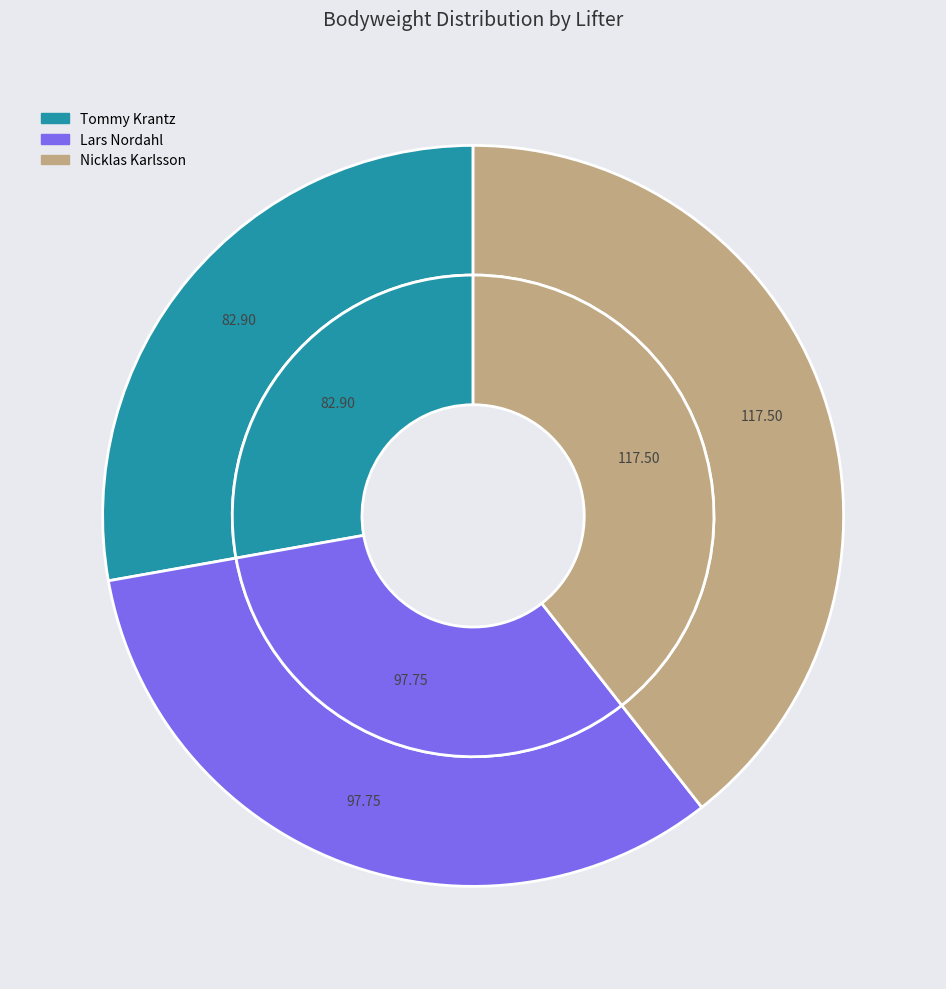

What percentage is the Lars Nordahl slice, to the nearest percent?

33%